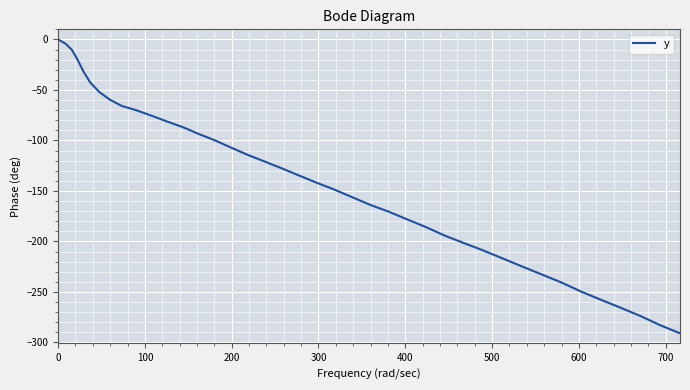

What is the minimum value shown in the chart?

-291.0